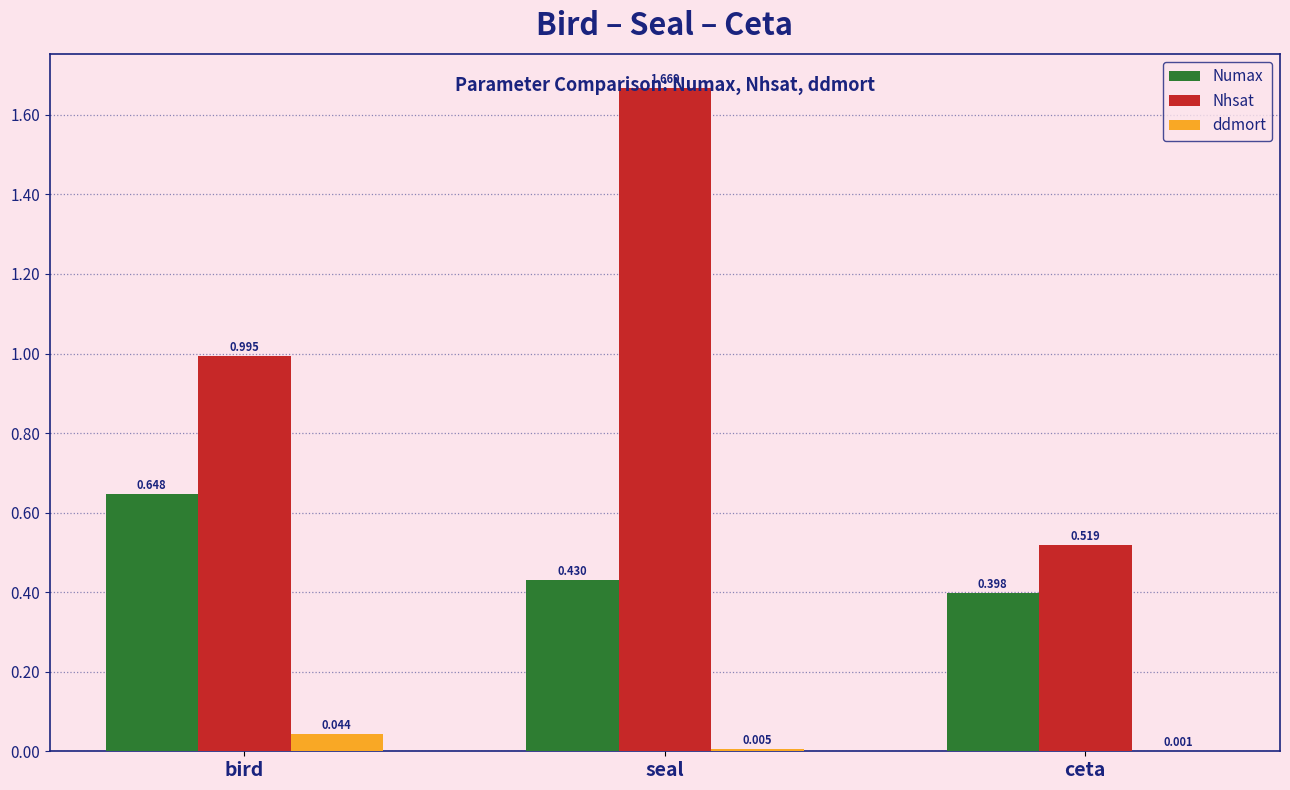

At which category is the sum across all series the highest?

seal